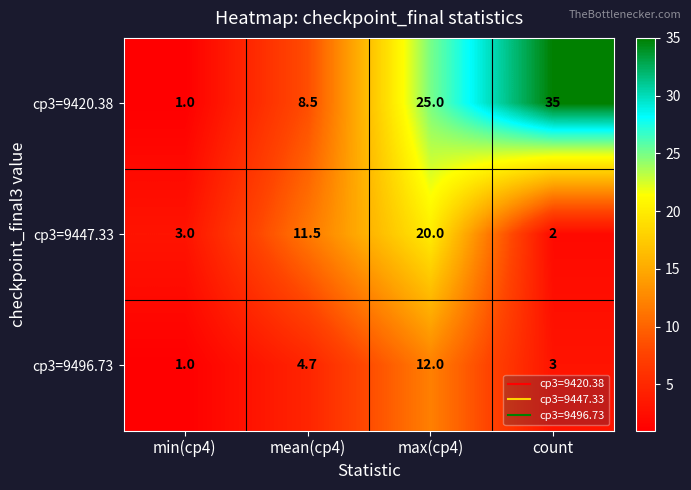

Which series has the widest spread of values?

cp3=9420.38